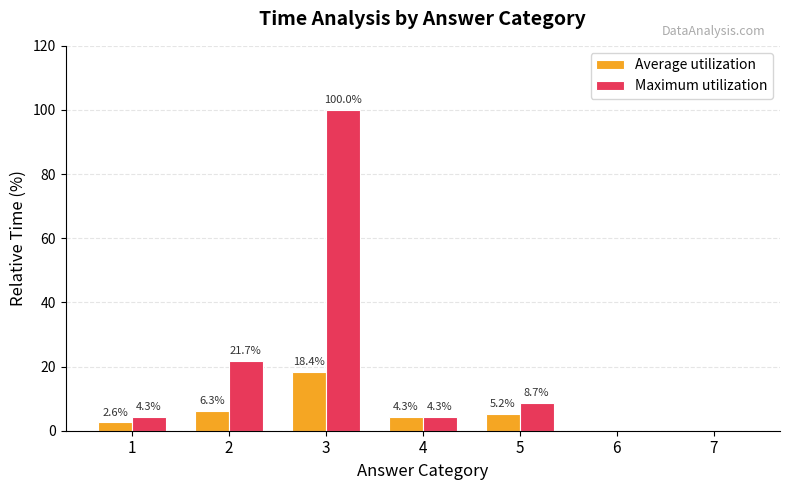

What is the maximum value shown in the chart?

100.0